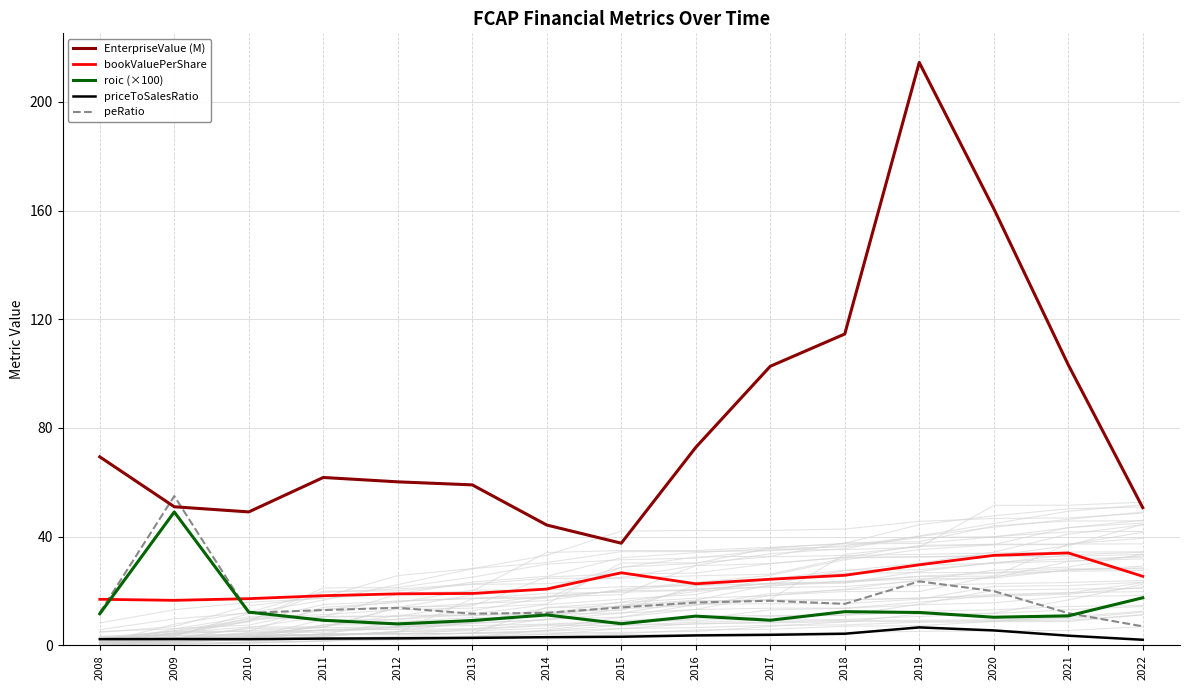

What is the difference between the second highest and minimum values in the EnterpriseValue (M) series?

123.1